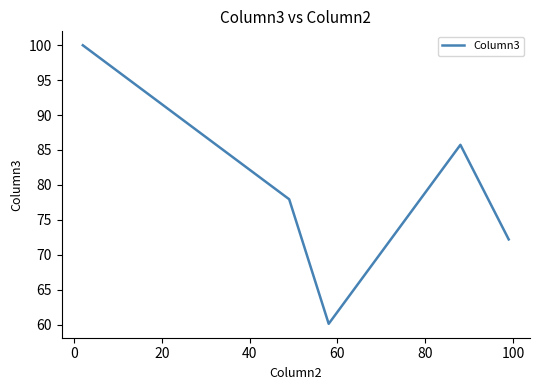

What is the minimum value shown in the chart?

60.1